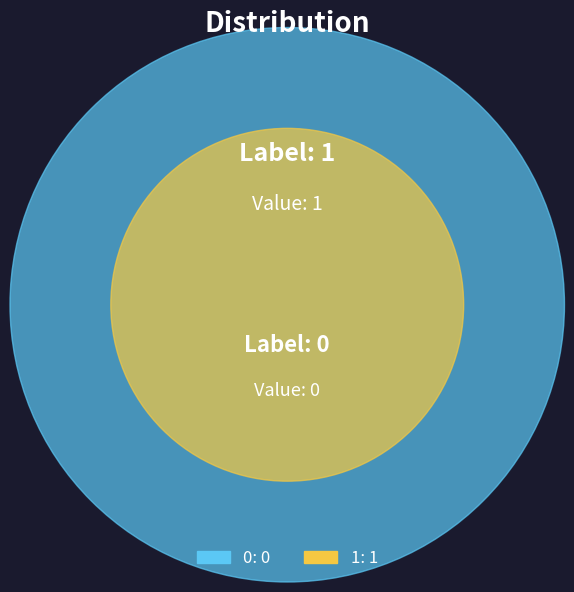

Do 1 and 0 together represent more than half of the pie?

Yes